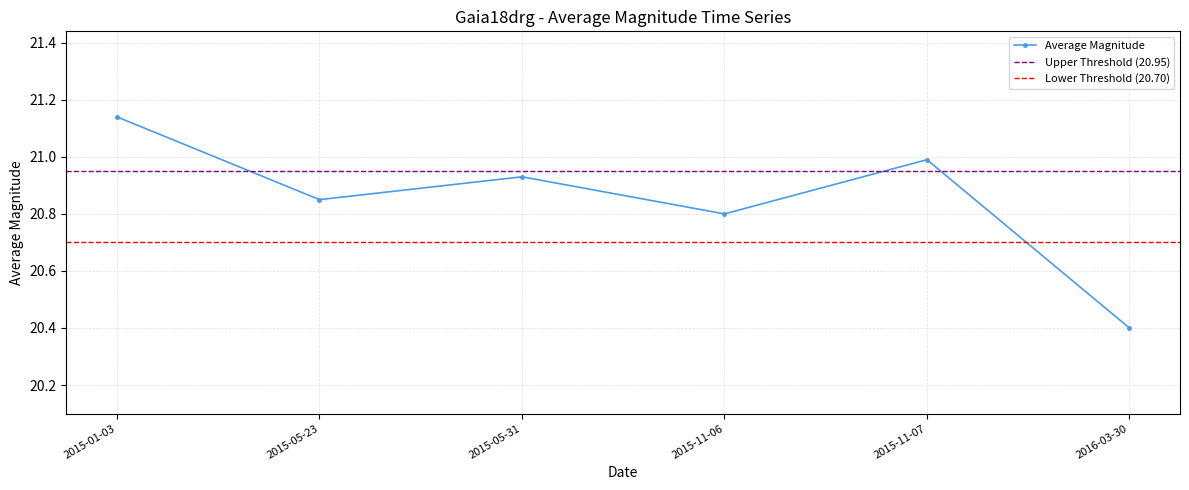

At which category does the chart reach its minimum across all series?

2016-03-30